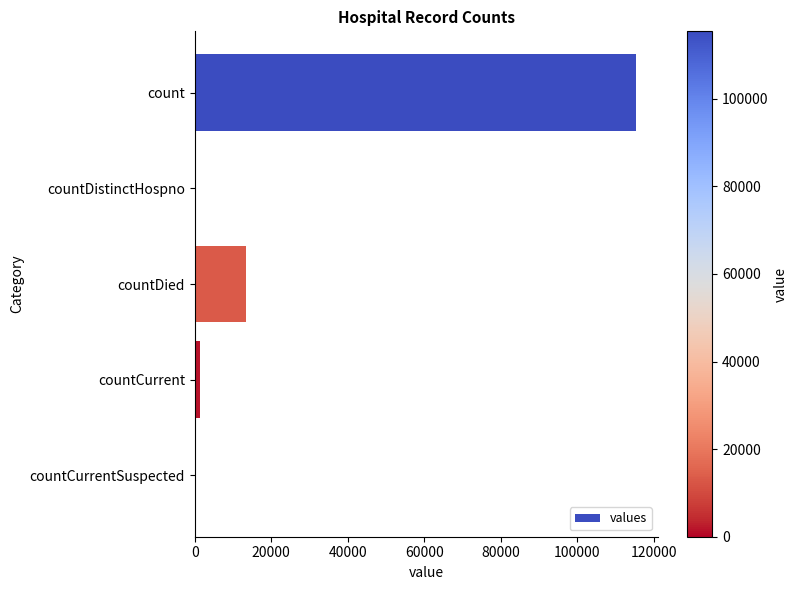

Count the number of categories in the chart.

5